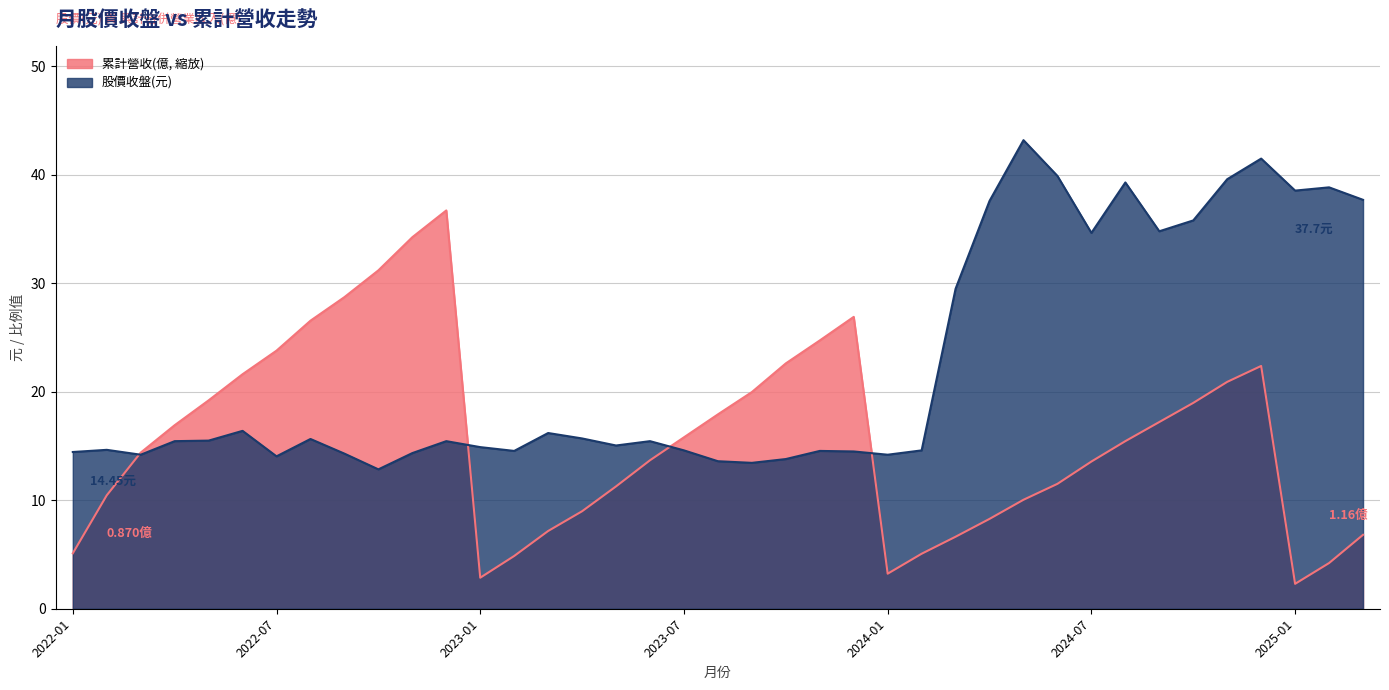

Reading right to left, what are all the values shown in this chart?

累計營收(億): 6.8	4.2	2.3	22.4	20.9	19.0	17.2	15.5	13.6	11.5	10.0	8.3	6.6	5.1	3.2	26.9	24.7	22.6	20.0	17.9	15.8	13.7	11.3	9.0	7.2	4.9	2.9	36.7	34.3	31.2	28.7	26.6	23.8	21.6	19.2	16.9	14.4	10.5	5.1
股價收盤(元): 37.7	38.9	38.5	41.5	39.6	35.8	34.8	39.3	34.6	39.9	43.2	37.6	29.5	14.6	14.2	14.5	14.6	13.8	13.4	13.6	14.6	15.4	15.1	15.7	16.2	14.6	14.9	15.4	14.3	12.8	14.3	15.7	14.1	16.4	15.5	15.4	14.2	14.7	14.4